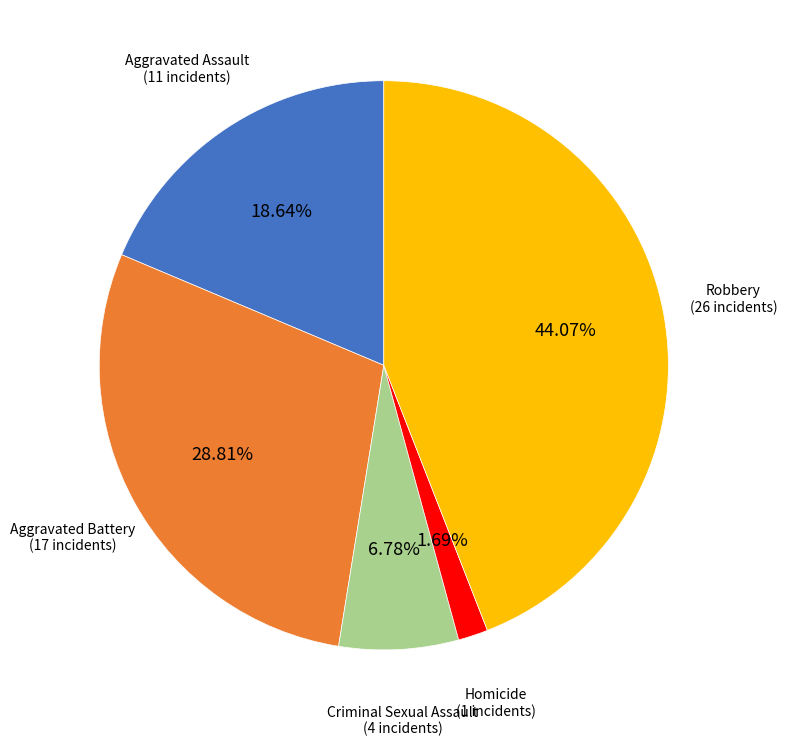

Which category has the smallest portion of the pie?

Homicide